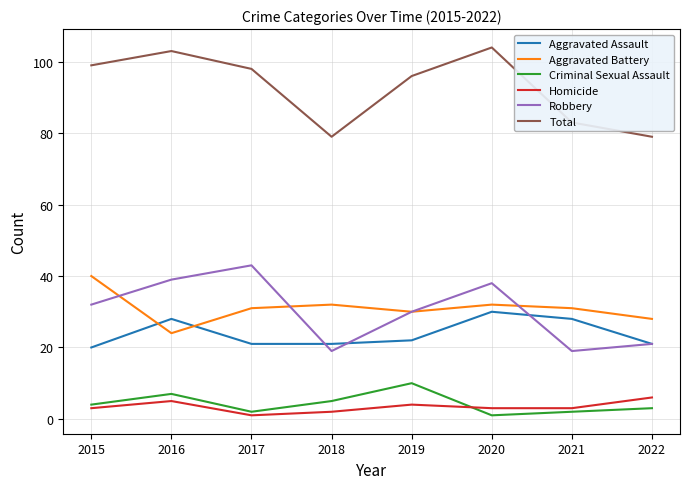

Where does the Total series first go above 98?

2015